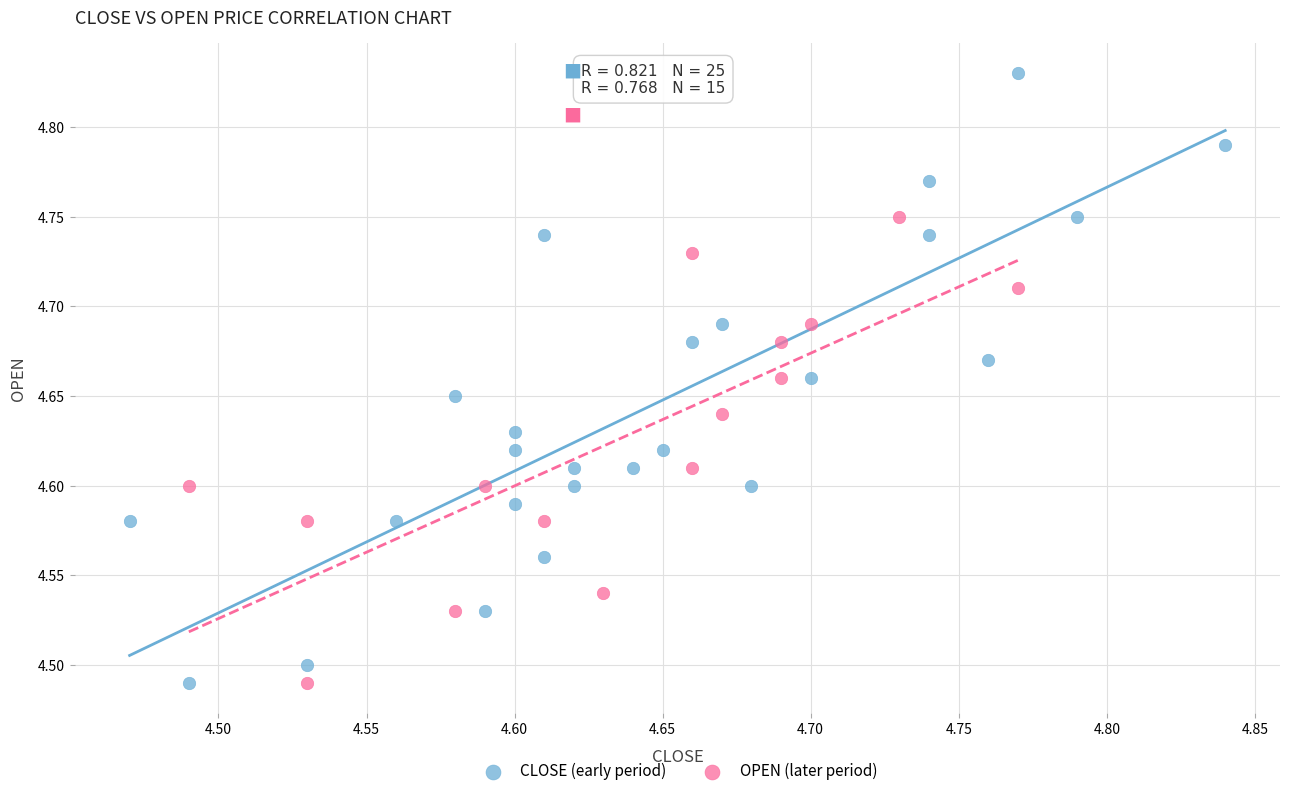

Which series reaches the maximum Y coordinate?

CLOSE (early period)